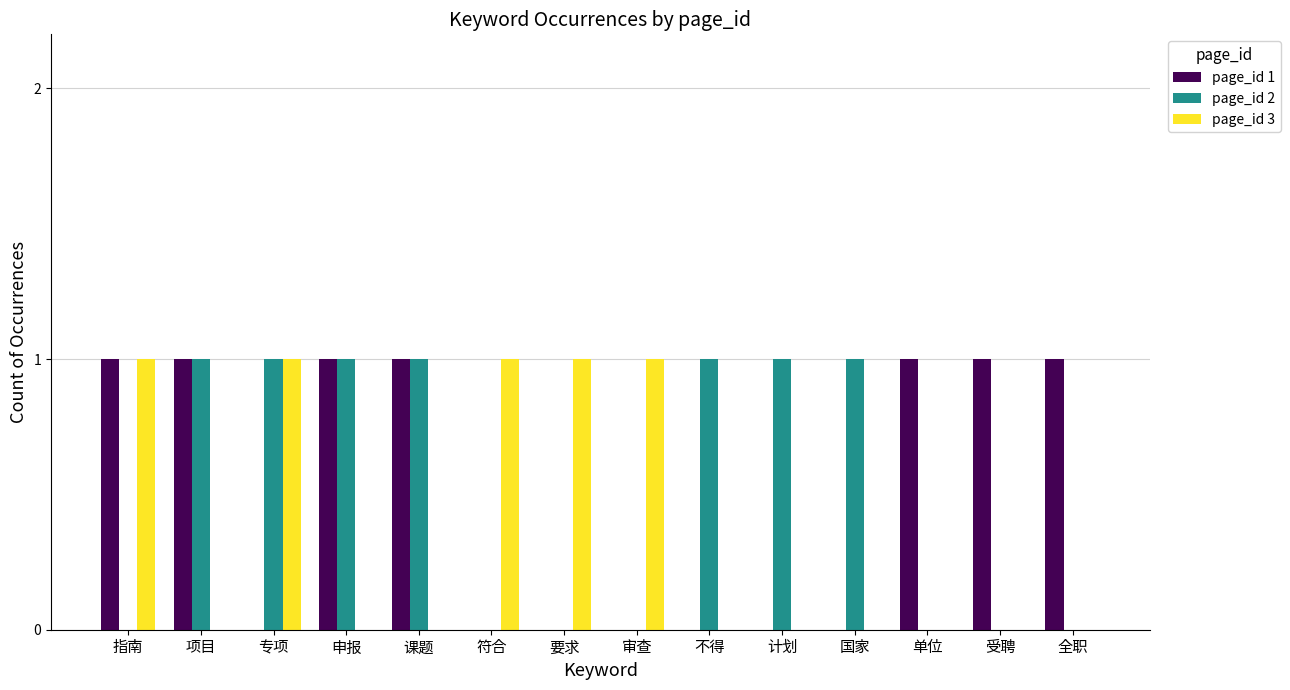

What is the sum of all page_id 3 values?

5